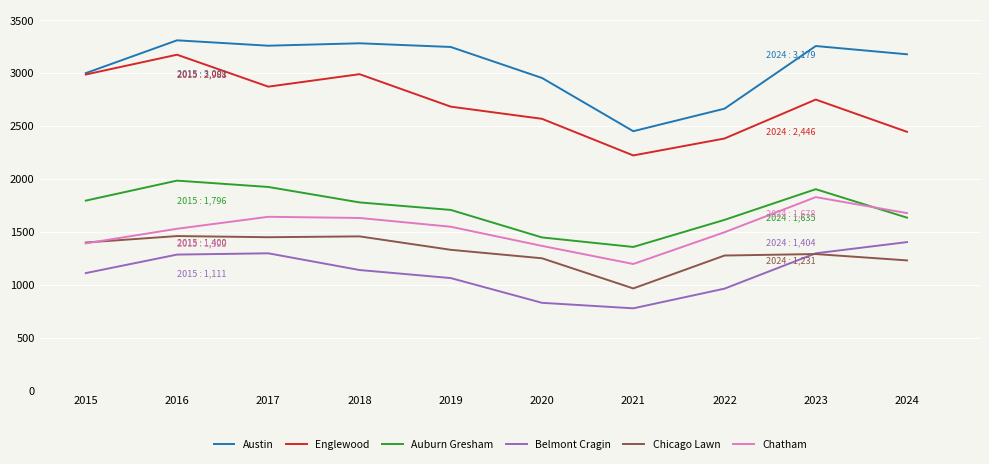

Rank the series by their maximum value, from lowest to highest.

Belmont Cragin, Chicago Lawn, Chatham, Auburn Gresham, Englewood, Austin